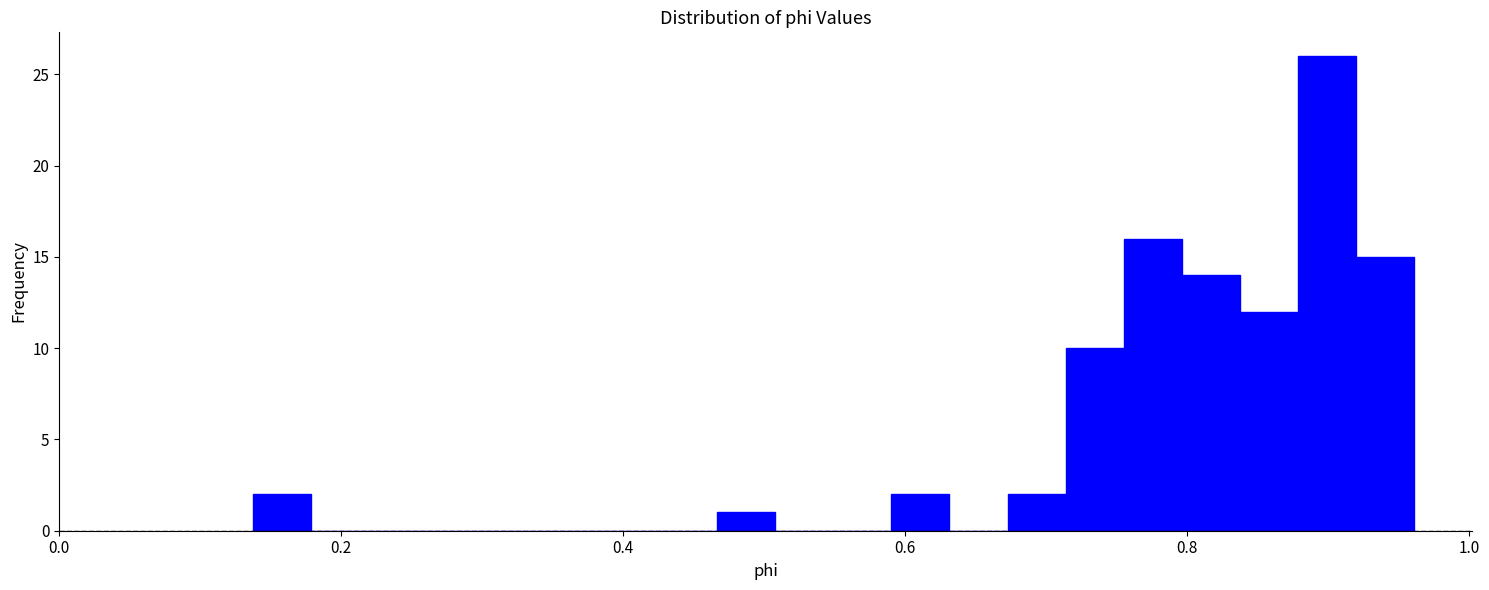

Read against the x-axis, roughly where is the centre of the tallest bar?

0.90